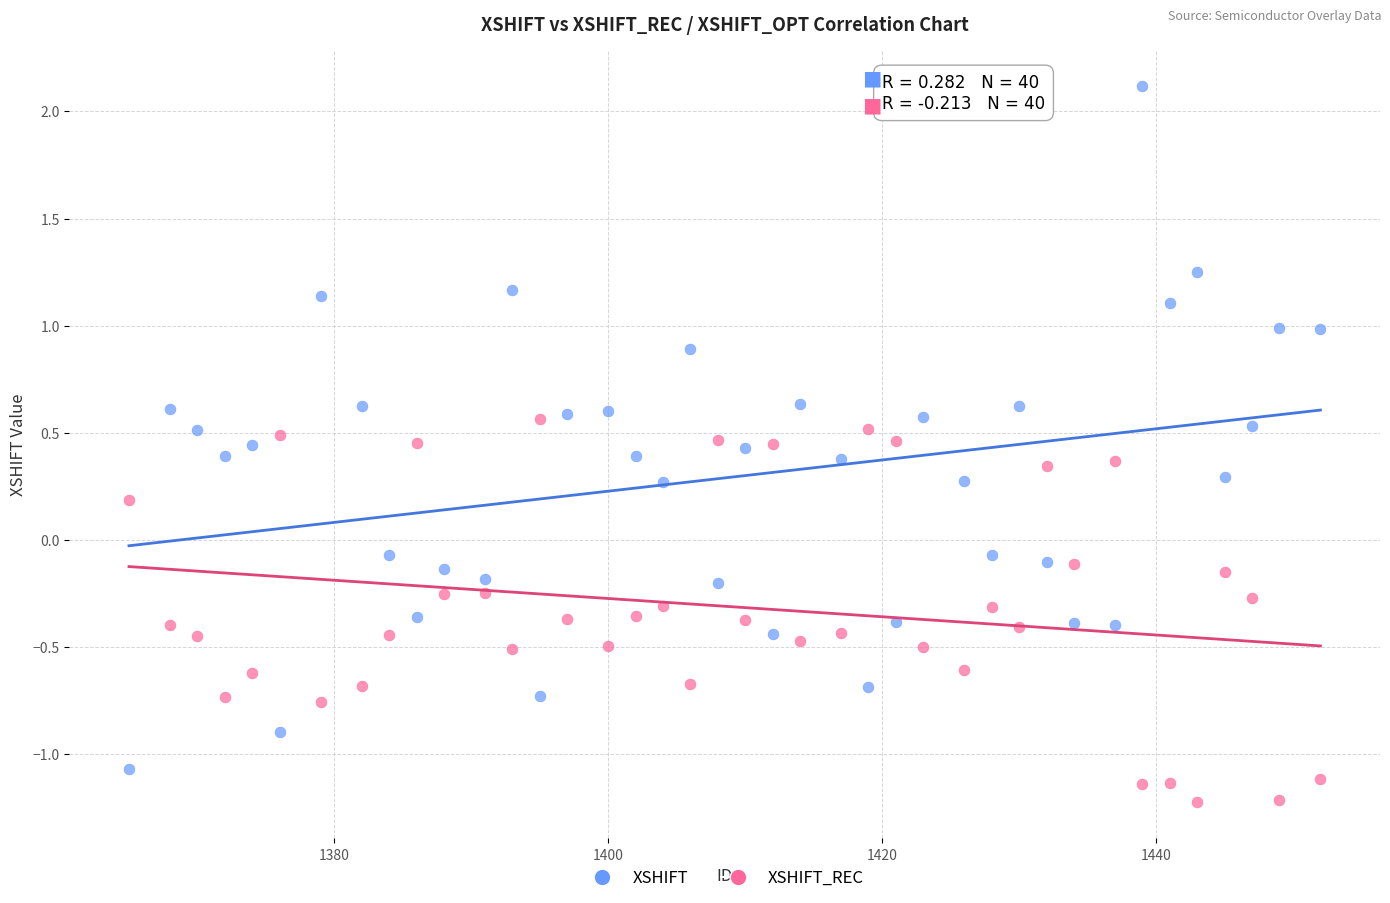

Which series contains the lowest Y value?

XSHIFT_REC